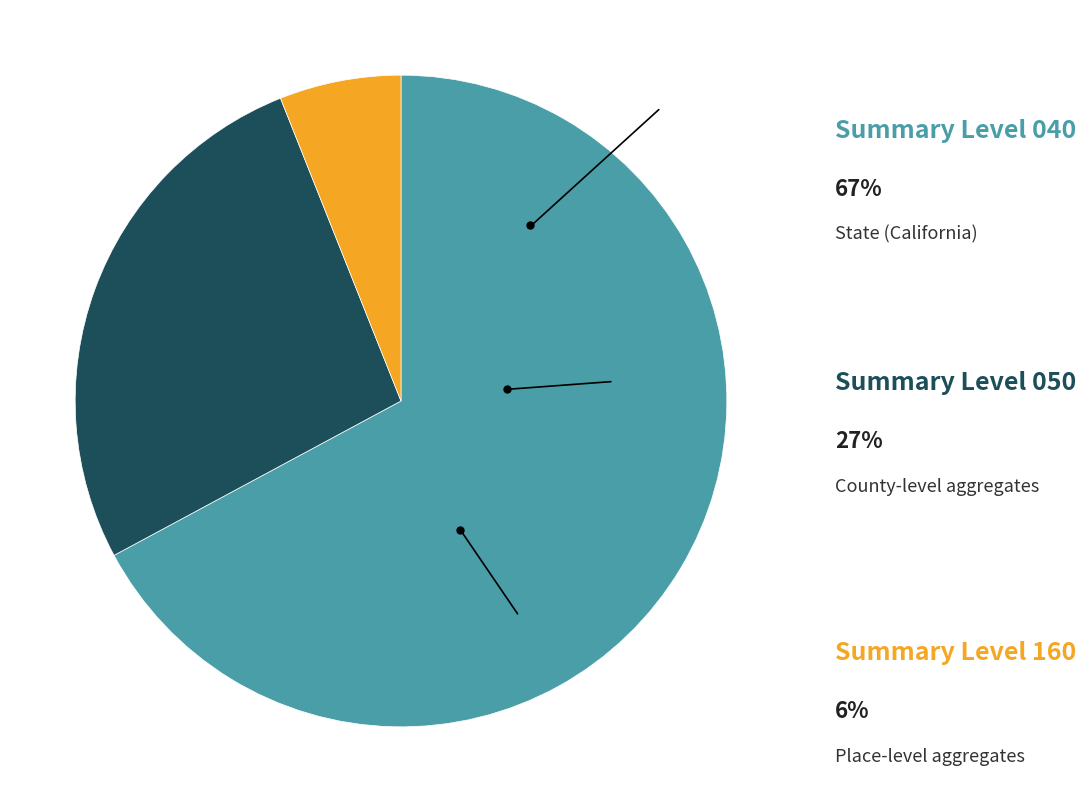

Is there any slice that represents more than half of the pie?

Yes